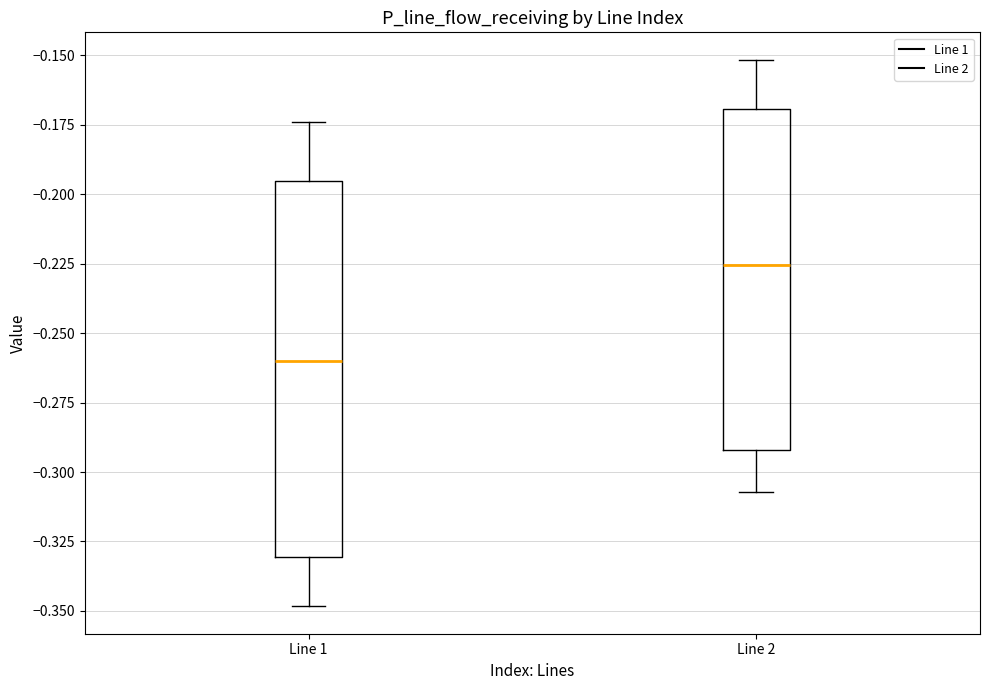

Where is the upper edge of the box for Line 2 on the y-axis? The values are not printed on the chart, so give them approximately, as read against the axis.

-0.170